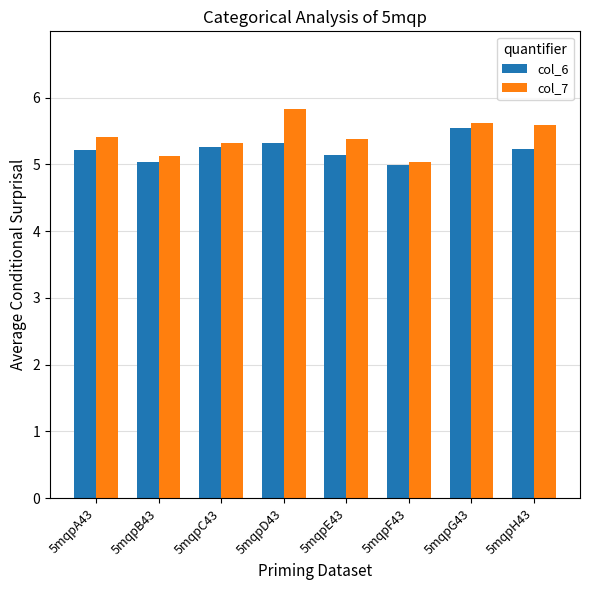

What are all the series names shown in the legend?

col_6, col_7